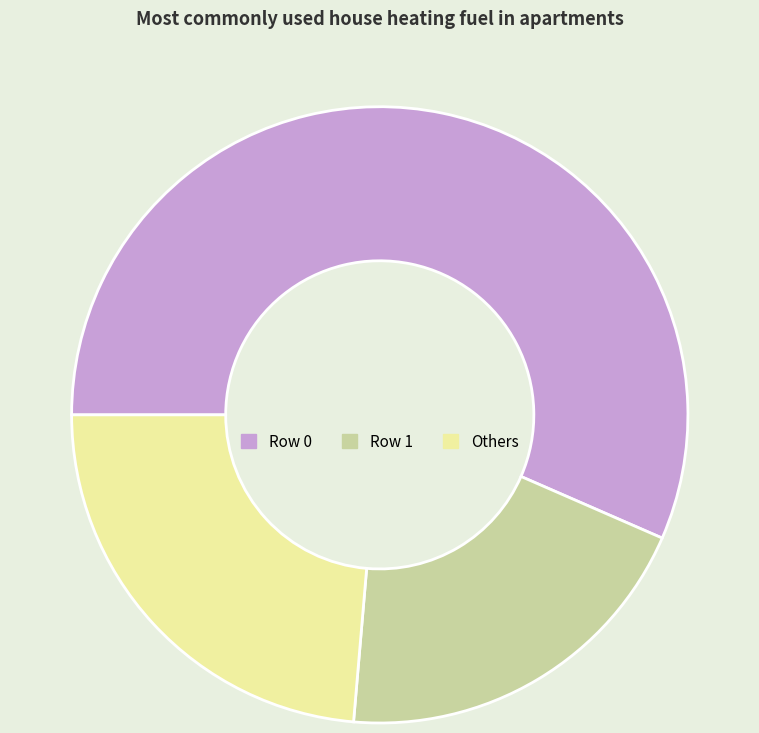

How many slices are in this pie chart?

3